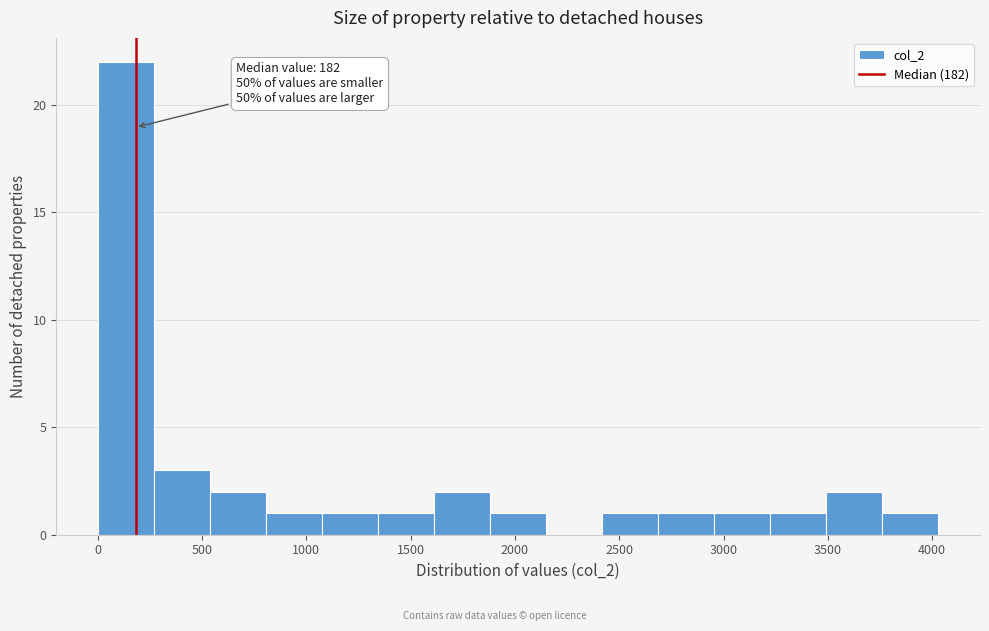

Which range on the x-axis has the tallest bar?

0 to 250